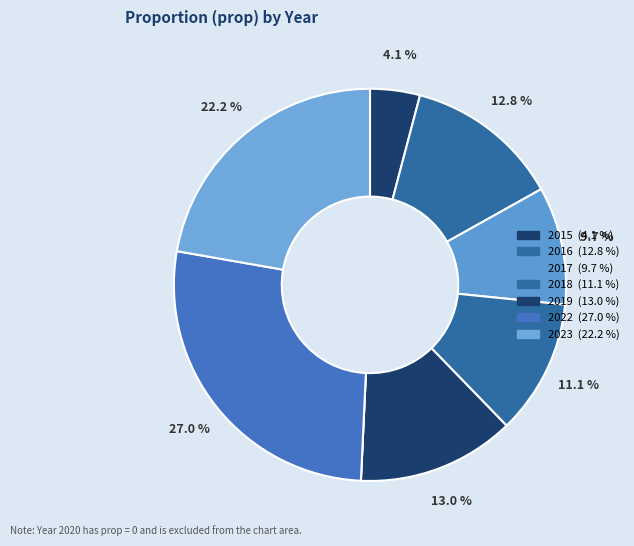

How many slices are in this pie chart?

8